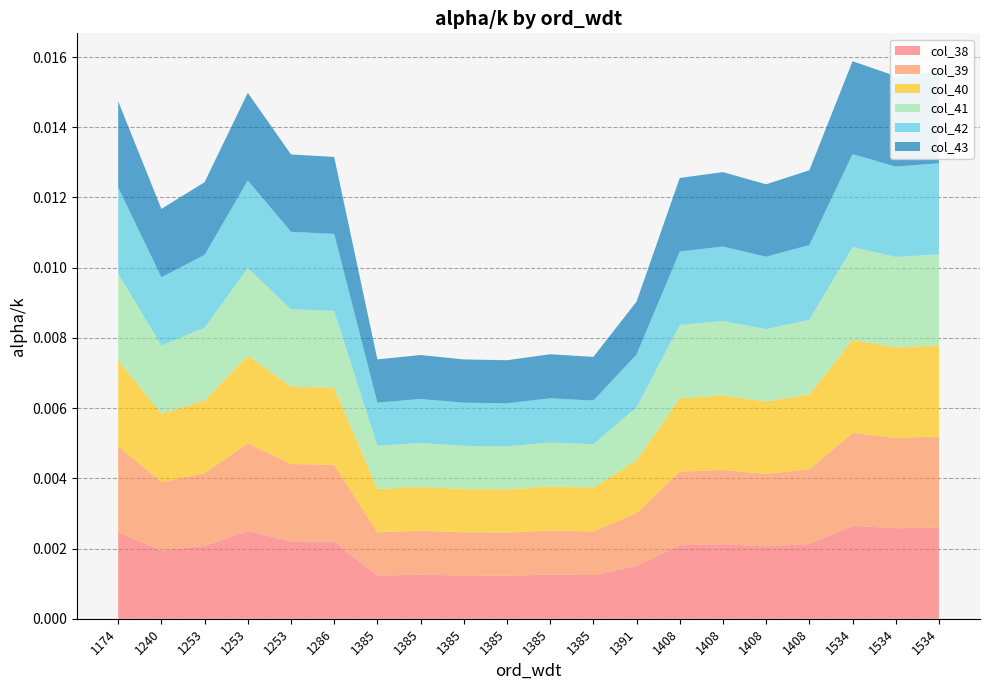

How many interior local peaks does the col_40 series have?

5